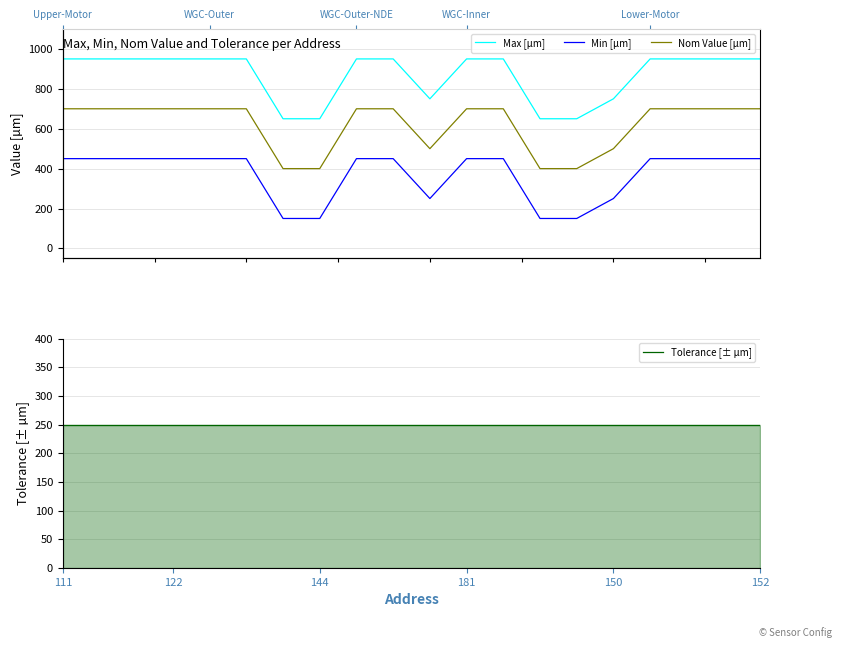

What position from the left is 6?

7